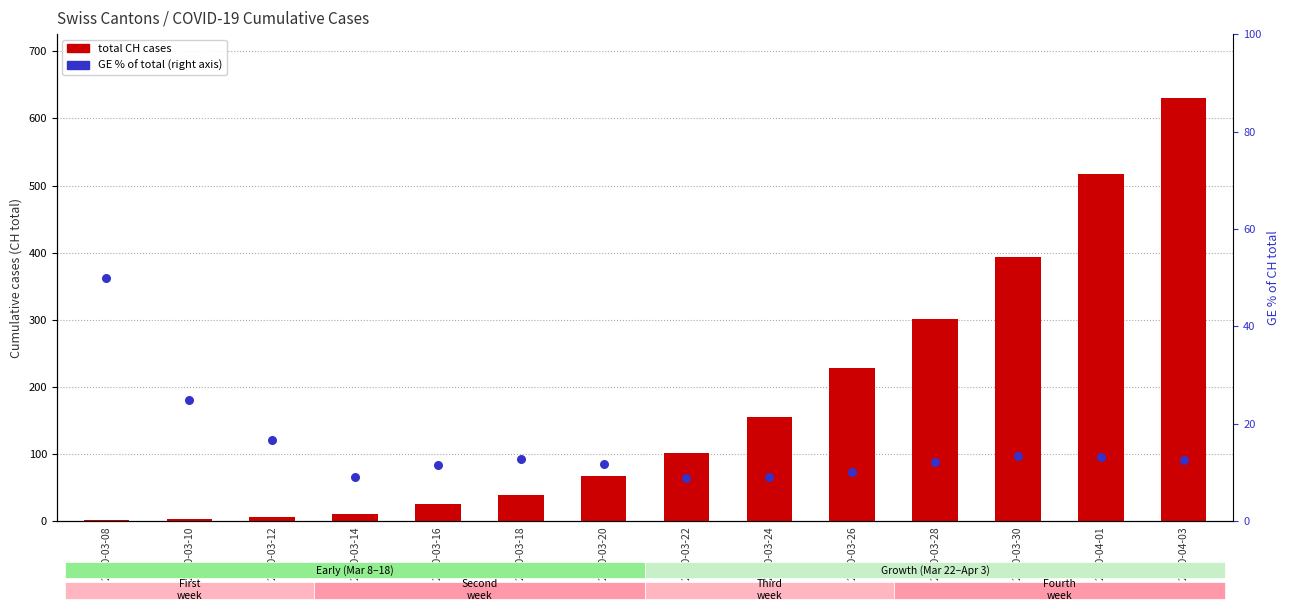

Which series reaches the maximum Y coordinate?

total CH cases